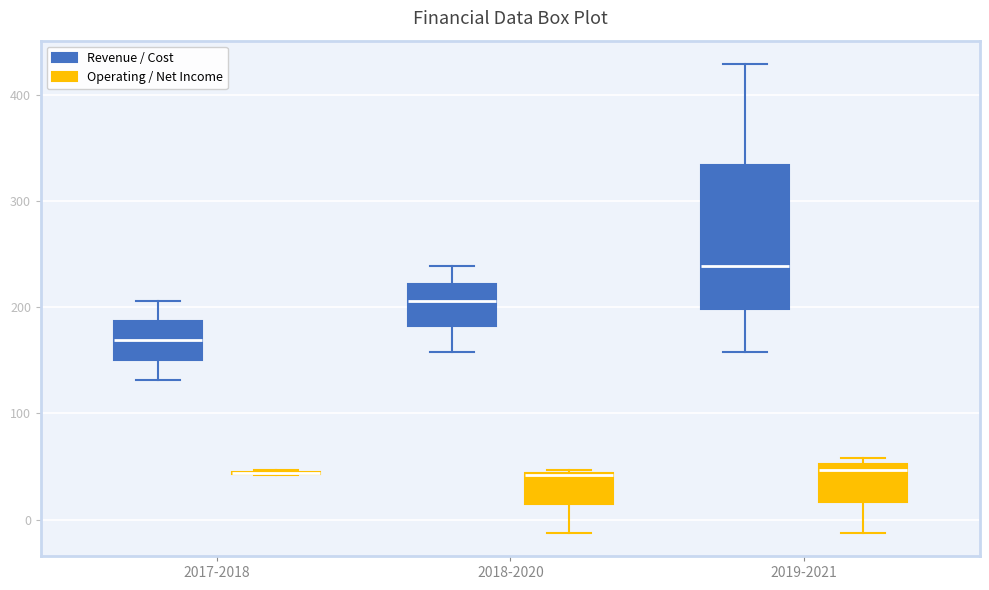

Reading left to right, read every box against the y-axis: the position of its median line, the range the box covers, and the ends of its whiskers. The values are not printed on the chart, so give them approximately, as read against the axis.

2017-2018 (Revenue / Cost): median 170, box 150 to 190, whiskers 130 to 210
2017-2018 (Operating / Net Income): box collapsed to a line at 40, whiskers 40 to 50
2018-2020 (Revenue / Cost): median 210, box 180 to 220, whiskers 160 to 240
2018-2020 (Operating / Net Income): median 40, box 10 to 40, whiskers -10 to 50
2019-2021 (Revenue / Cost): median 240, box 200 to 330, whiskers 160 to 430
2019-2021 (Operating / Net Income): median 50 (just below the box's upper edge), box 20 to 50, whiskers -10 to 60